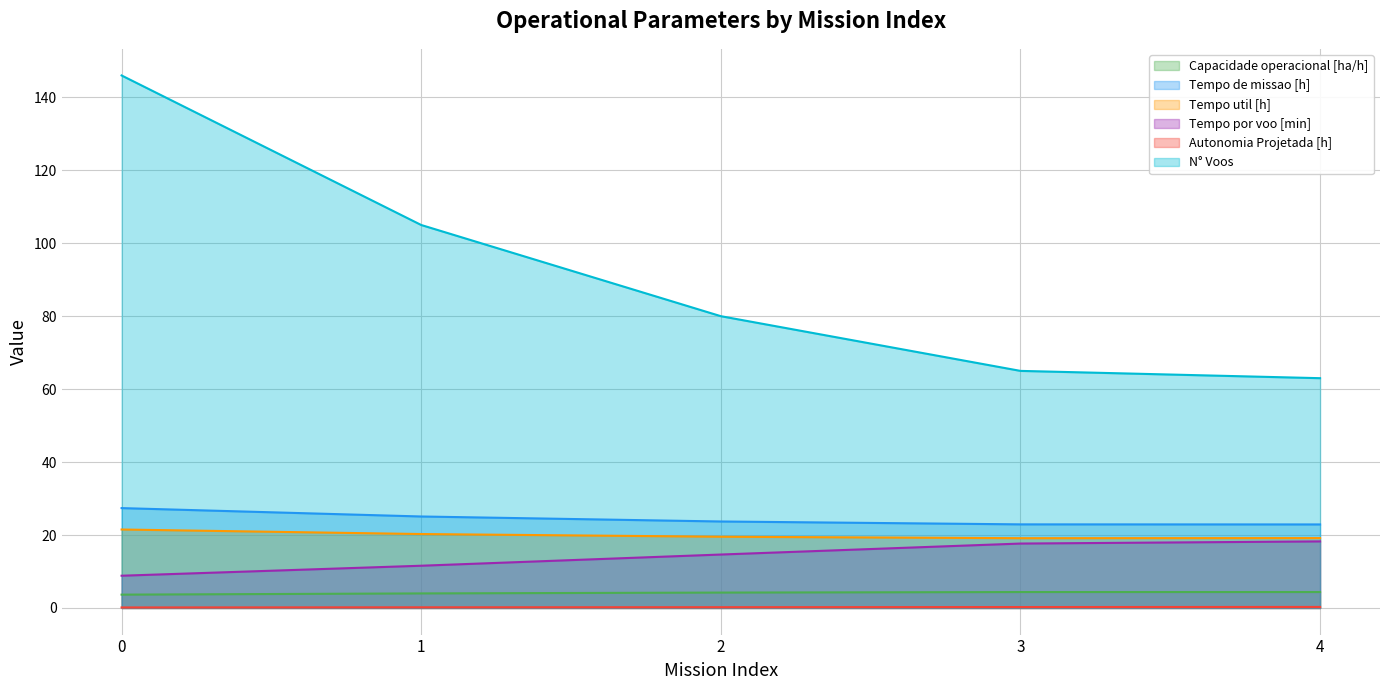

Count the number of data series in this chart.

6